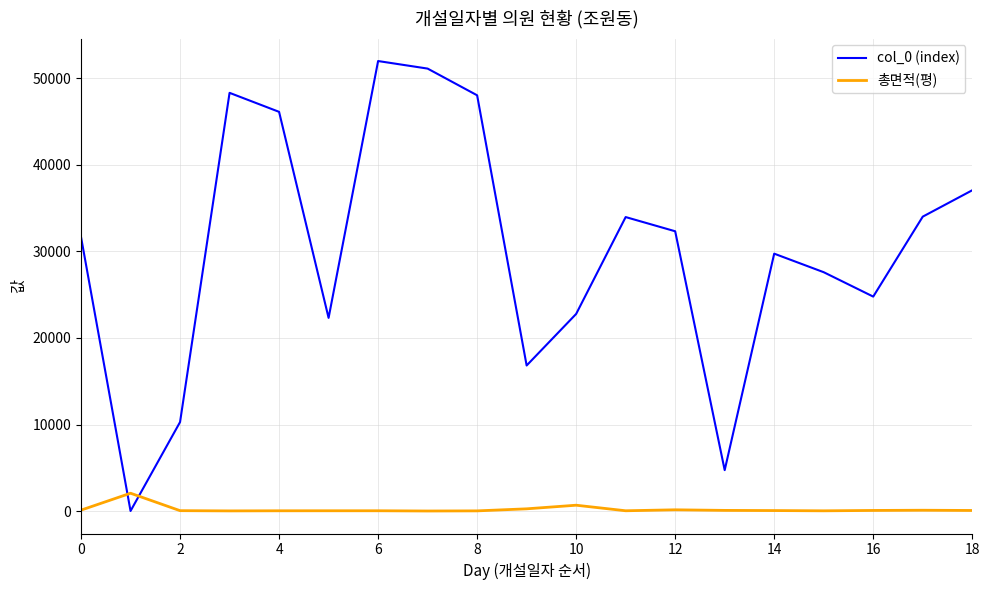

Which series has the largest total across all categories?

col_0 (index)